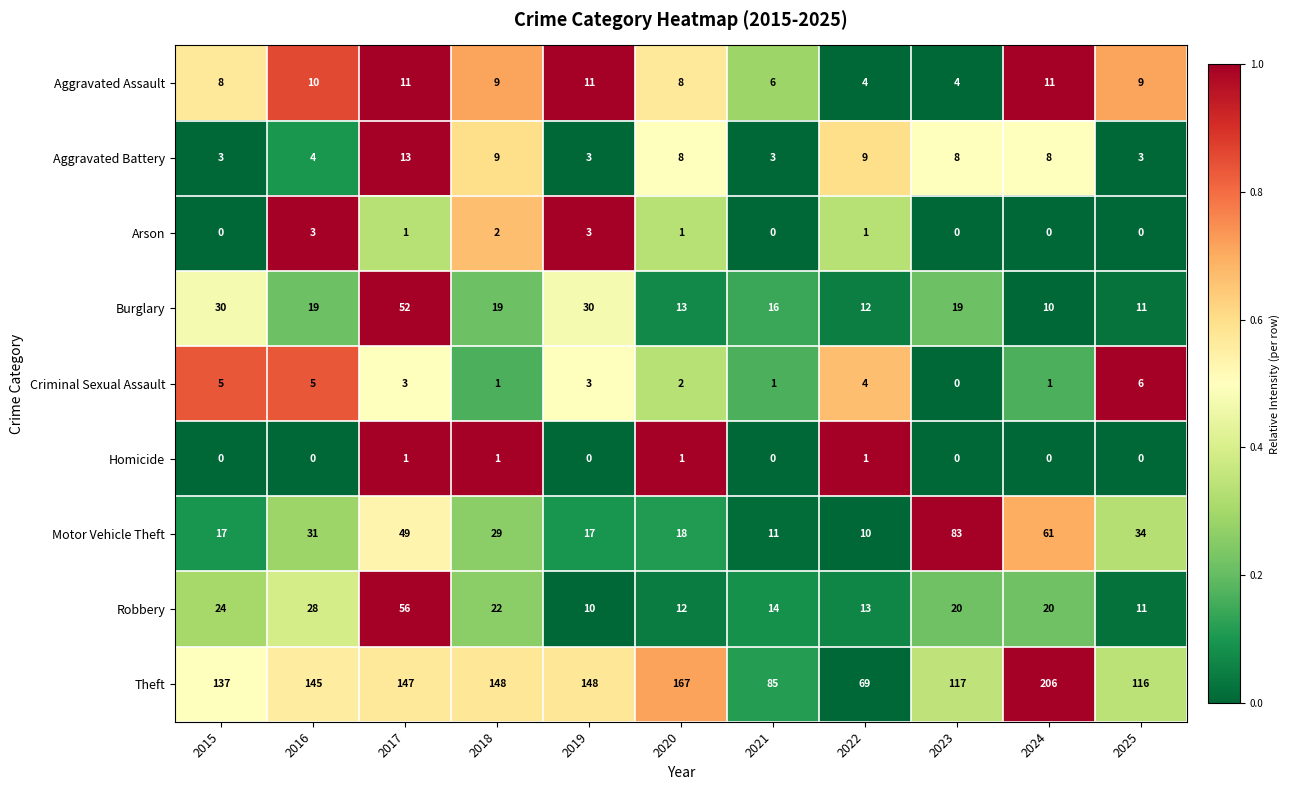

What is the difference between the Theft values at 2024 and 2017?

59